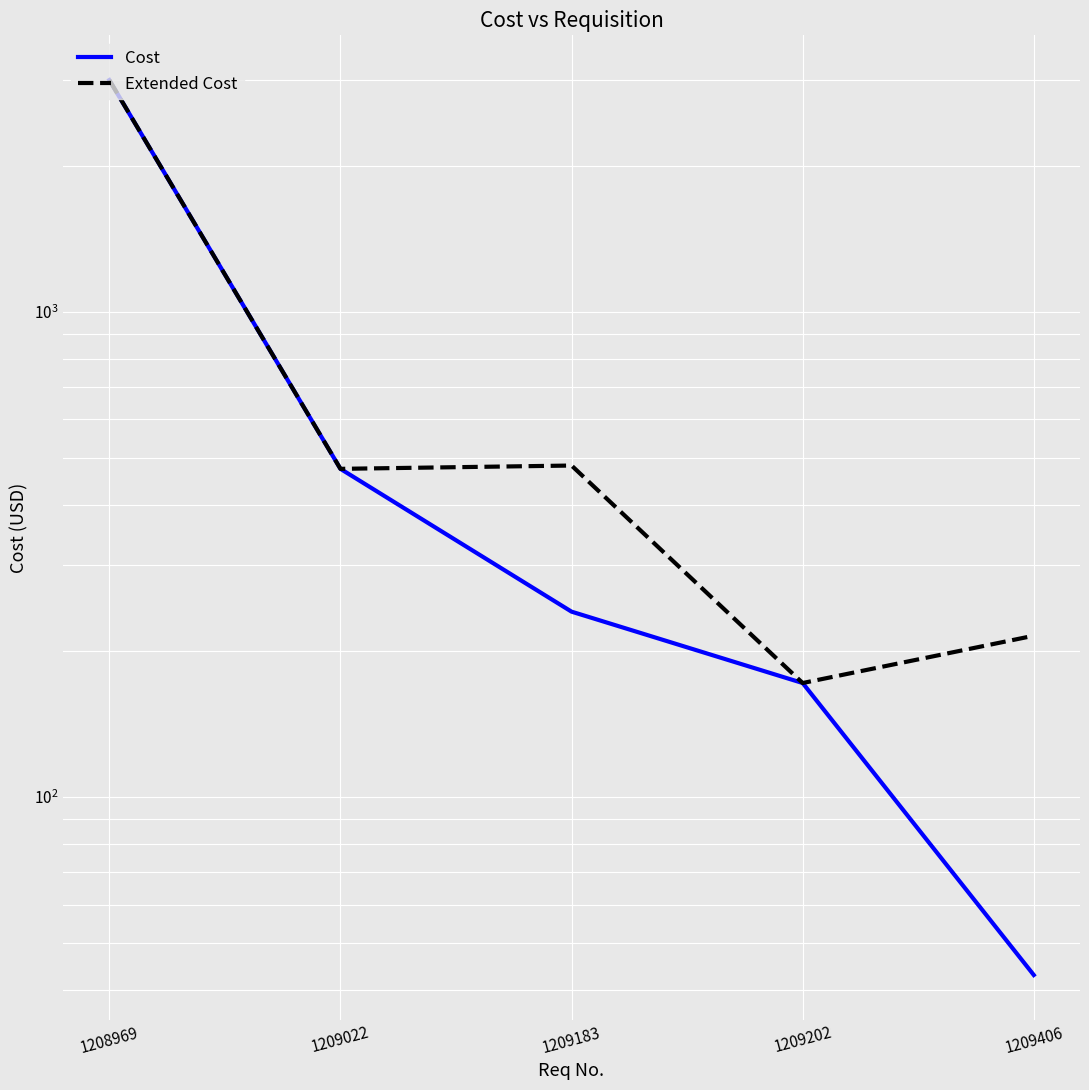

Is the value of Extended Cost at 1209406 greater than the value of Cost at 1209022?

No